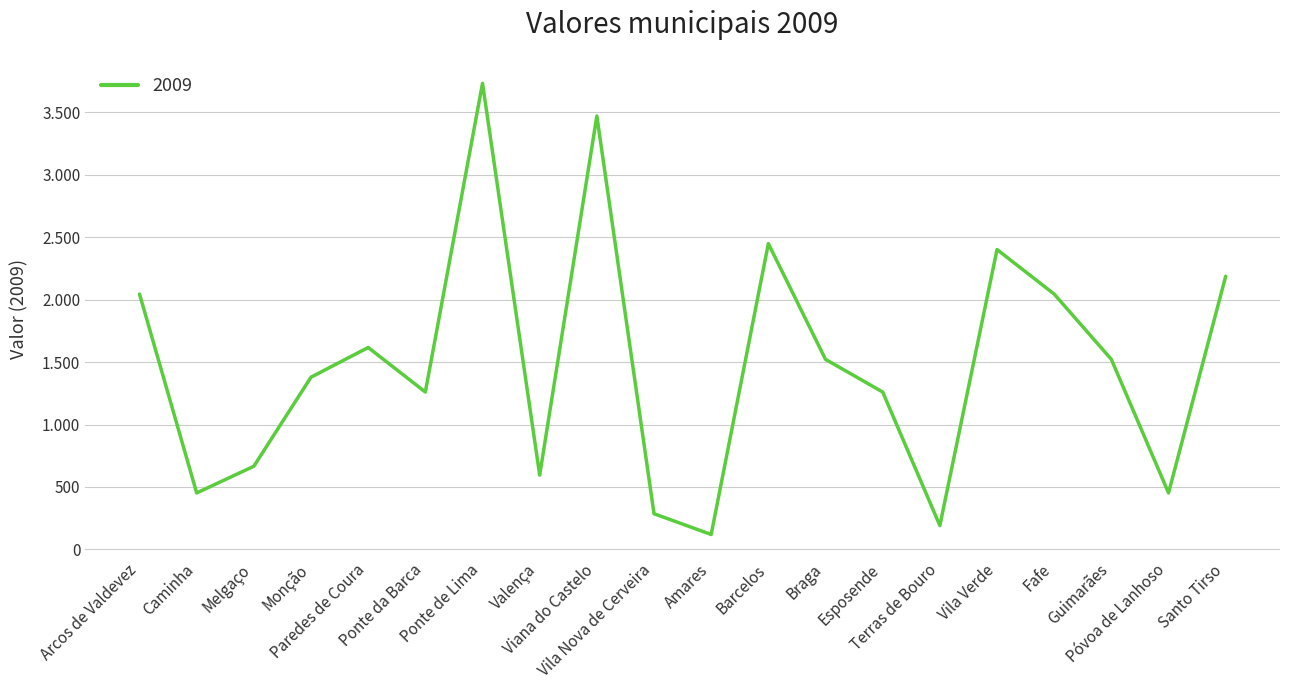

What is the label of the 20th point from the left?

Santo Tirso